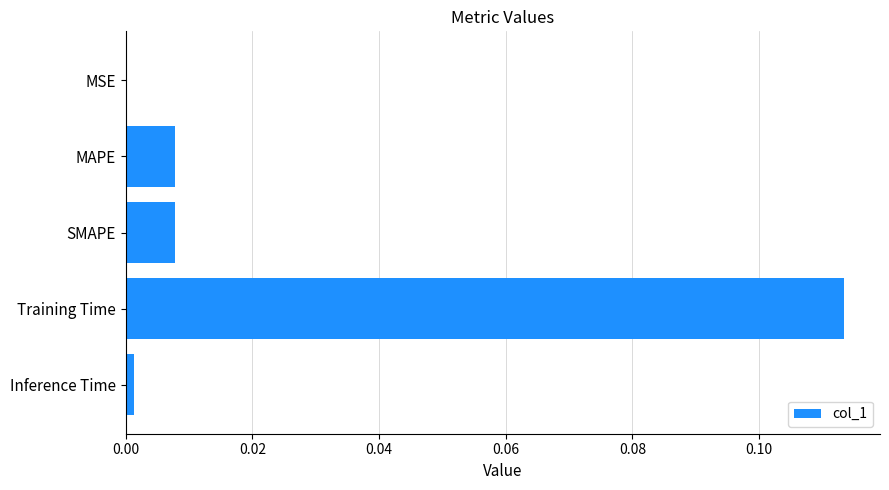

Which has a higher value, MAPE or MSE?

MAPE